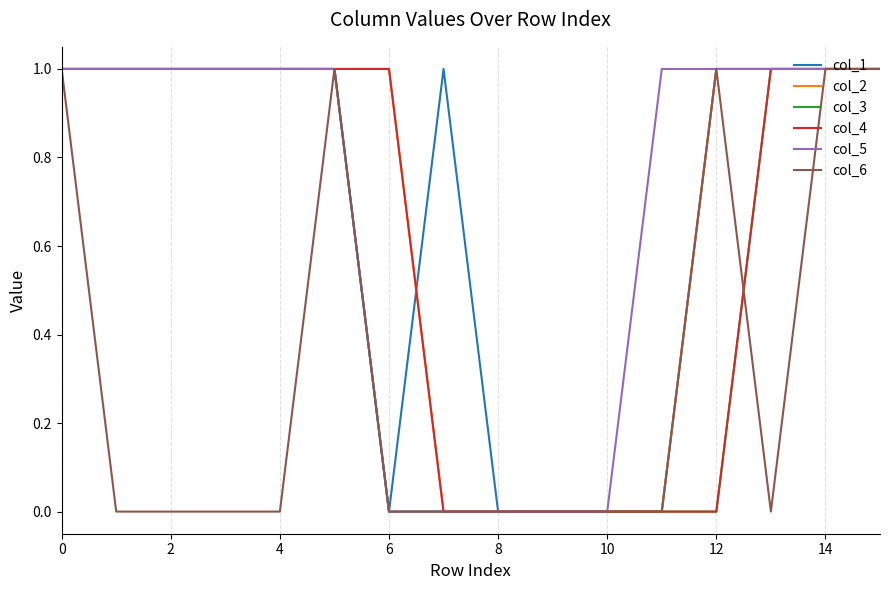

What are all the series names shown in the legend?

col_1, col_2, col_3, col_4, col_5, col_6